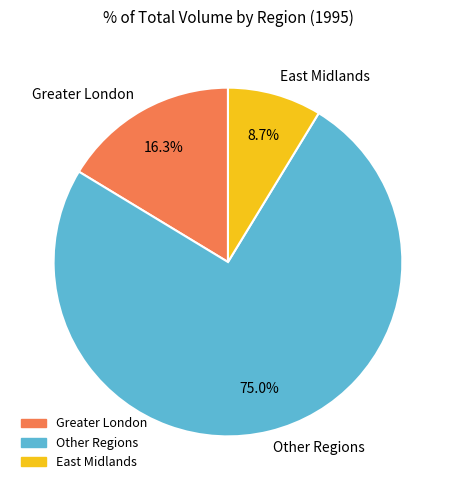

Which slice is the largest?

Other Regions